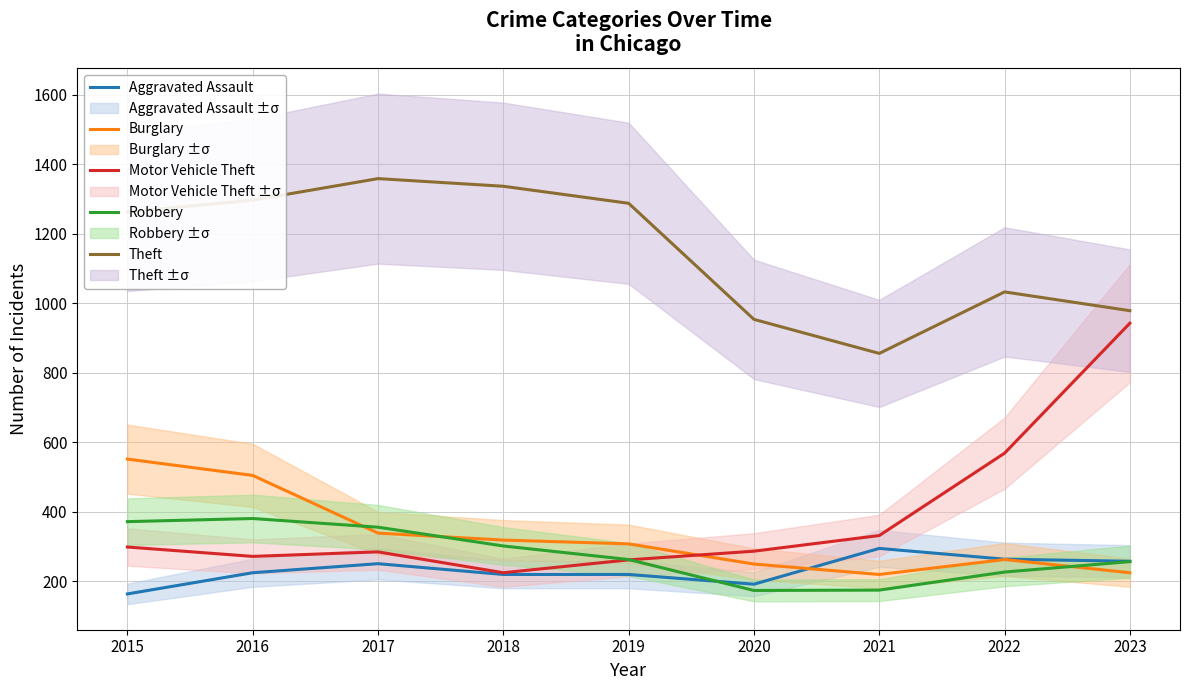

True or false: Motor Vehicle Theft and Aggravated Assault intersect in this chart.

False